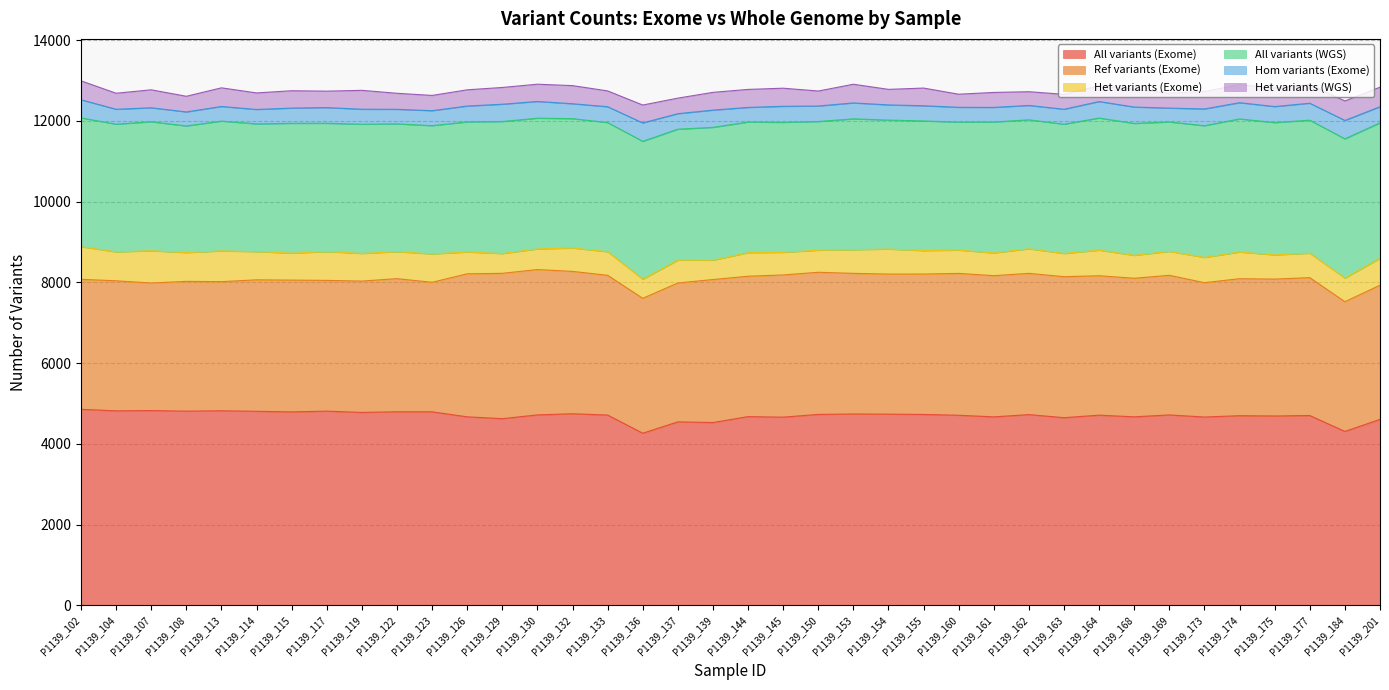

List the series in order of their peak value, highest first.

All variants (Exome), Ref variants (Exome), All variants (WGS), Het variants (Exome), Het variants (WGS), Hom variants (Exome)